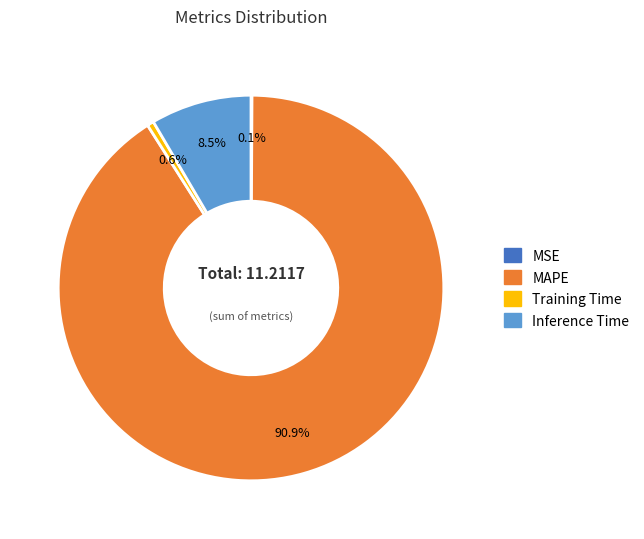

Is there a majority slice in this chart?

Yes